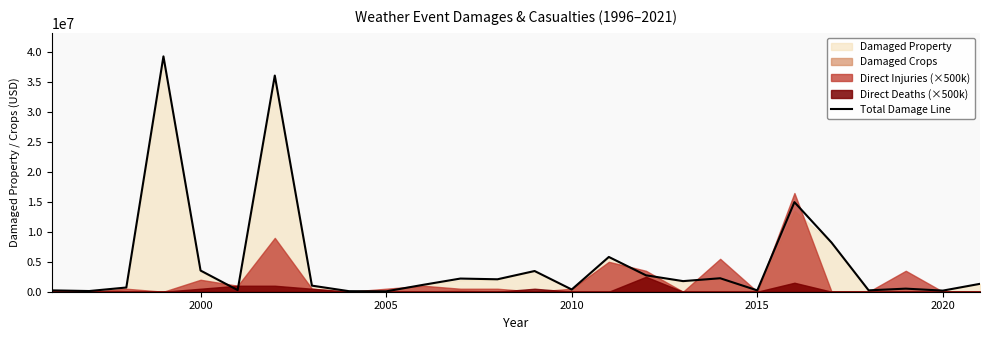

What is the maximum value shown in the chart?

39339500